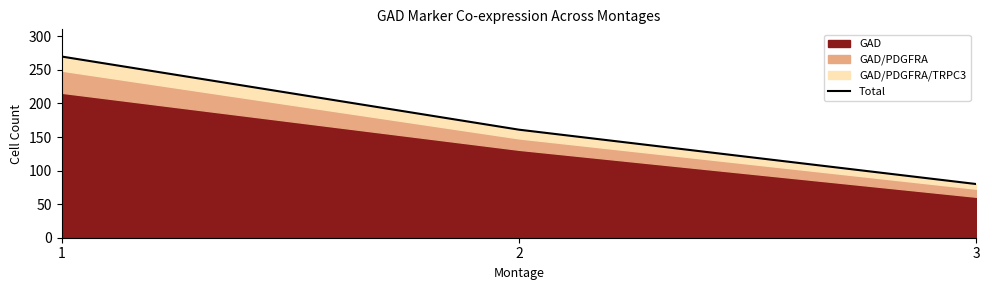

Is it true that the value at 2 is 161?

True